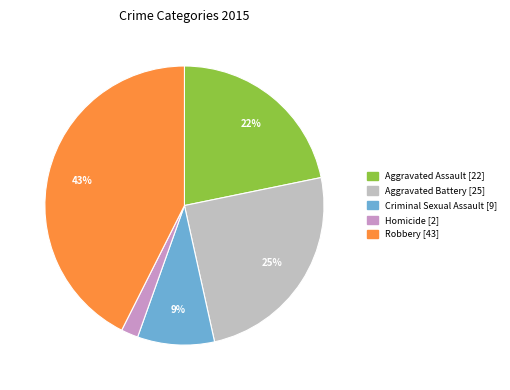

Is there a majority slice in this chart?

No